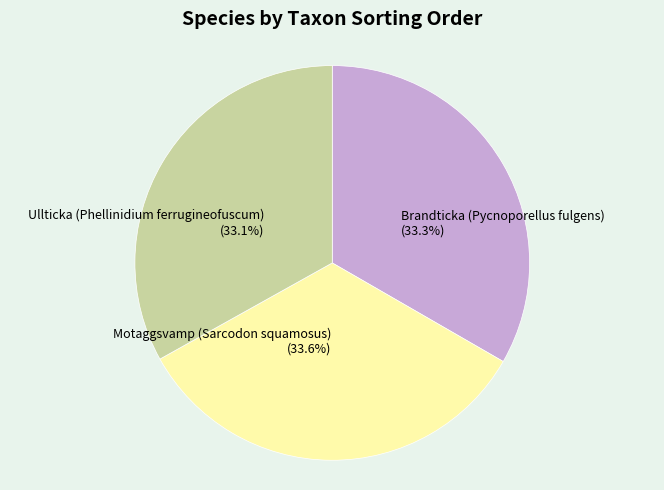

Is there a majority slice in this chart?

No